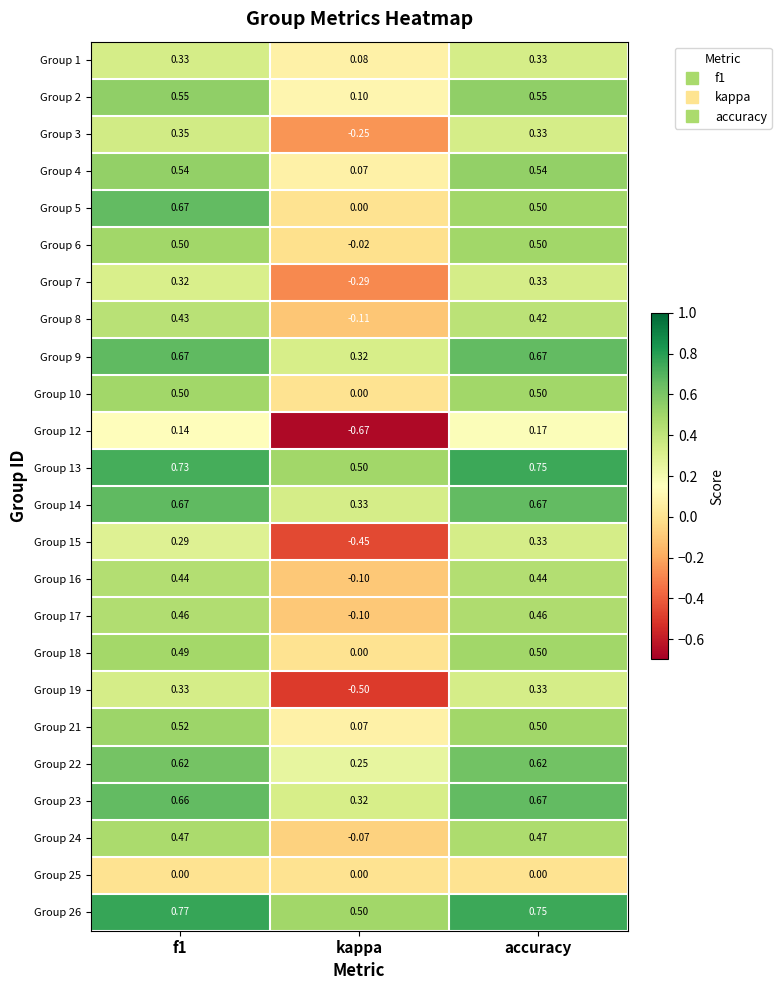

Which series changed the most between kappa and accuracy?

Group 12